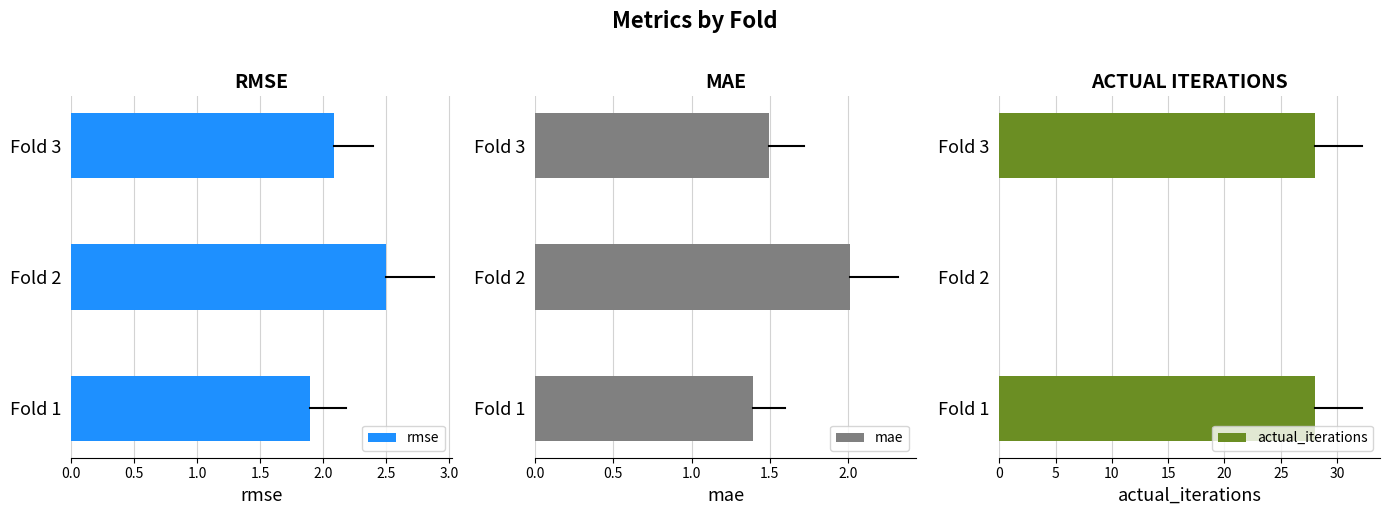

True or false: actual_iterations has a value of 0 at Fold 2.

True